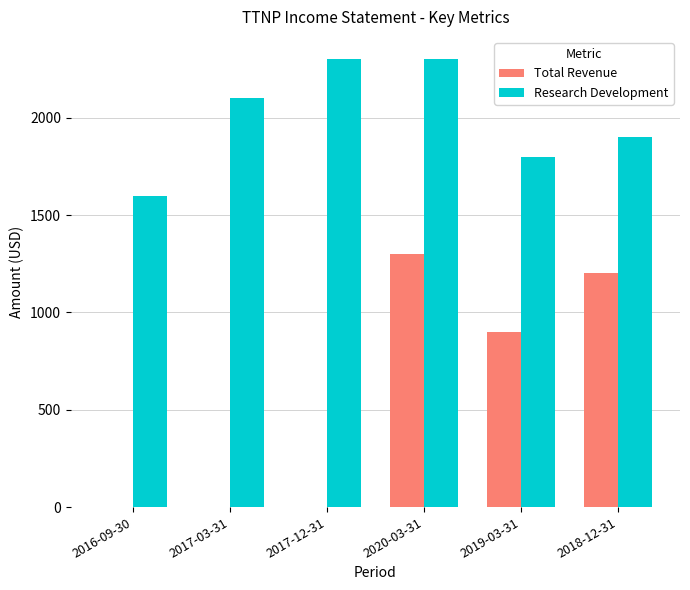

What are all the series names shown in the legend?

Total Revenue, Research Development